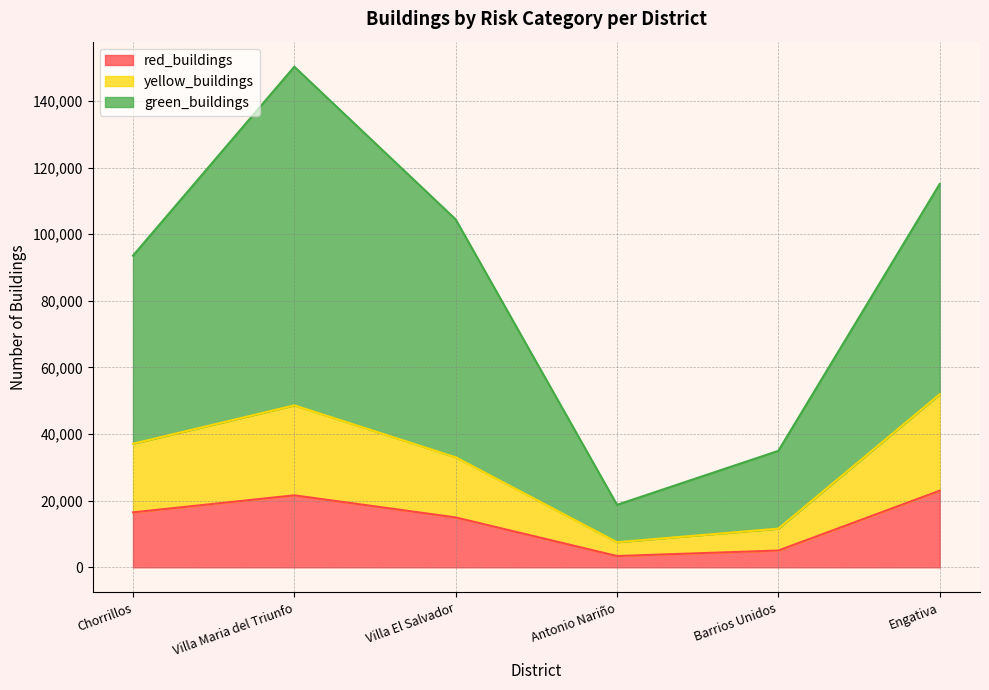

Reading right to left, transcribe all the data shown in this chart.

red_buildings: 22988	5036	3385	14972	21608	16490
yellow_buildings: 51934	11603	7532	33037	48618	37091
green_buildings: 115082	34967	18755	104460	150306	93575